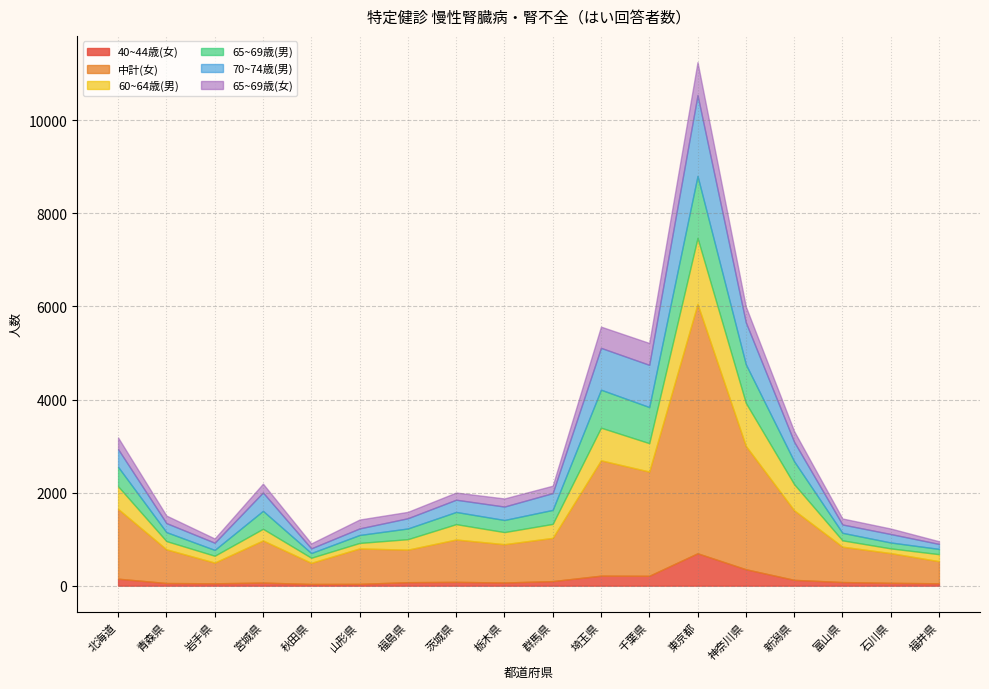

What is the difference between the 65~69歳(男) values at 福井県 and 栃木県?

147